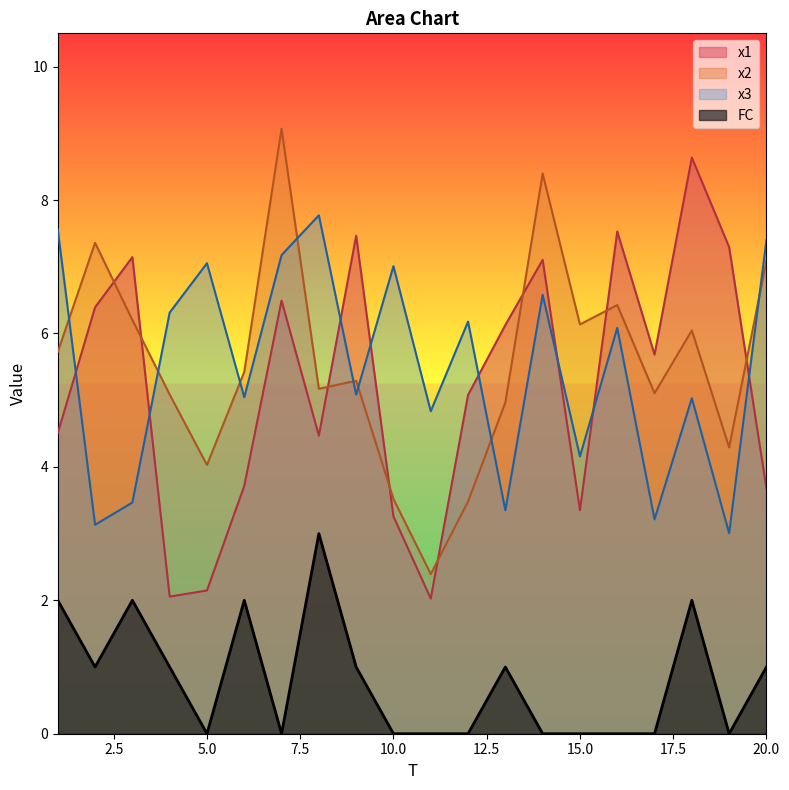

What is the difference between the second highest and minimum values in the x3 series?

4.6